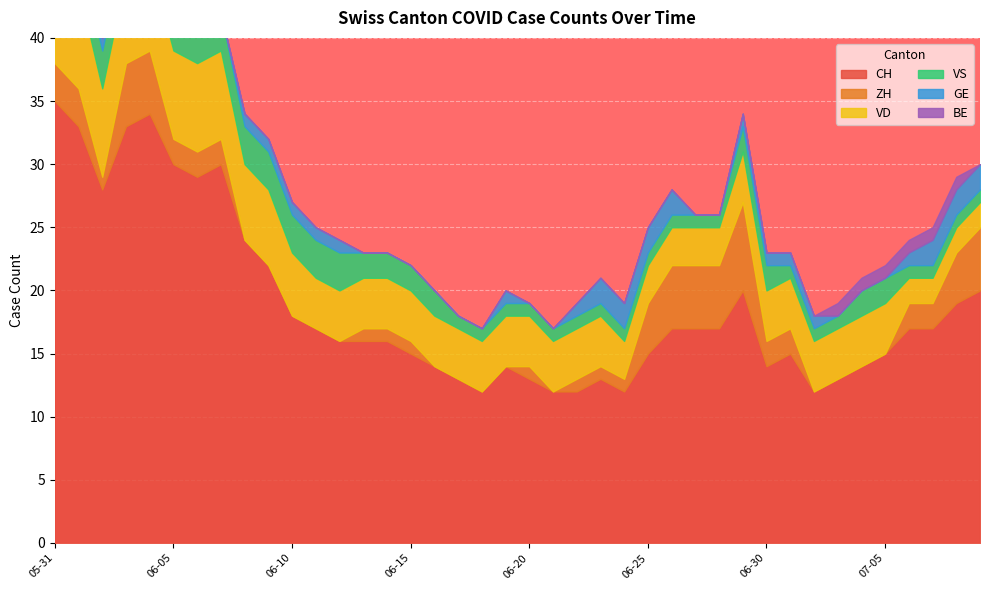

True or false: GE and CH intersect in this chart.

False